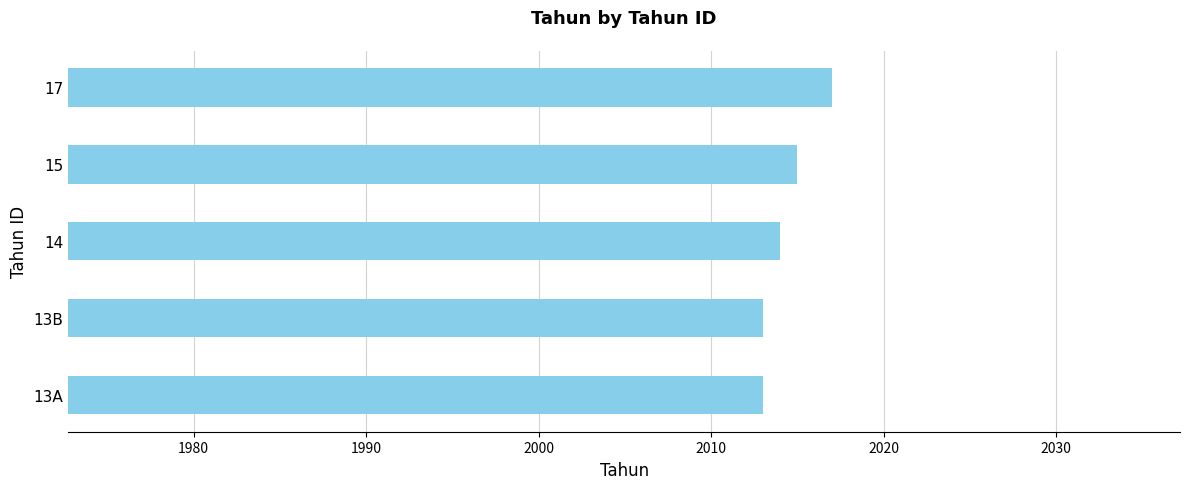

What is the sum of the values at 14 and 17?

4031